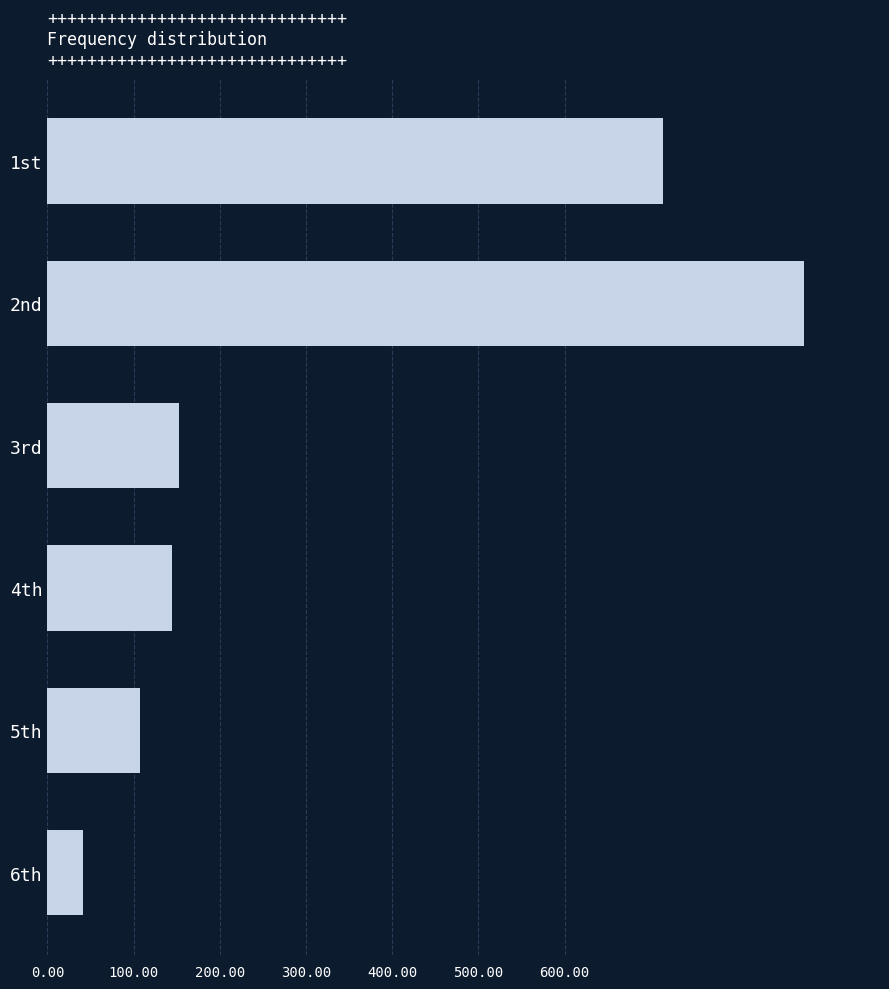

Is it true that the value at 4th is 225?

False